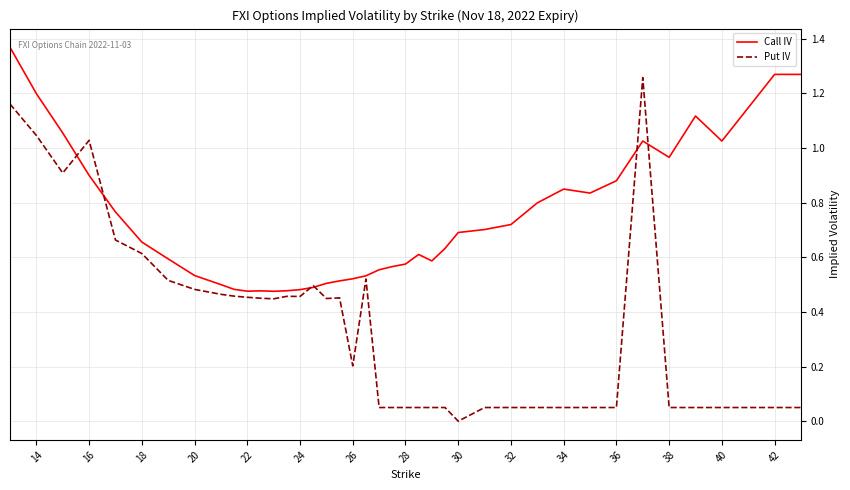

Rank the series by their maximum value, from lowest to highest.

Put IV, Call IV